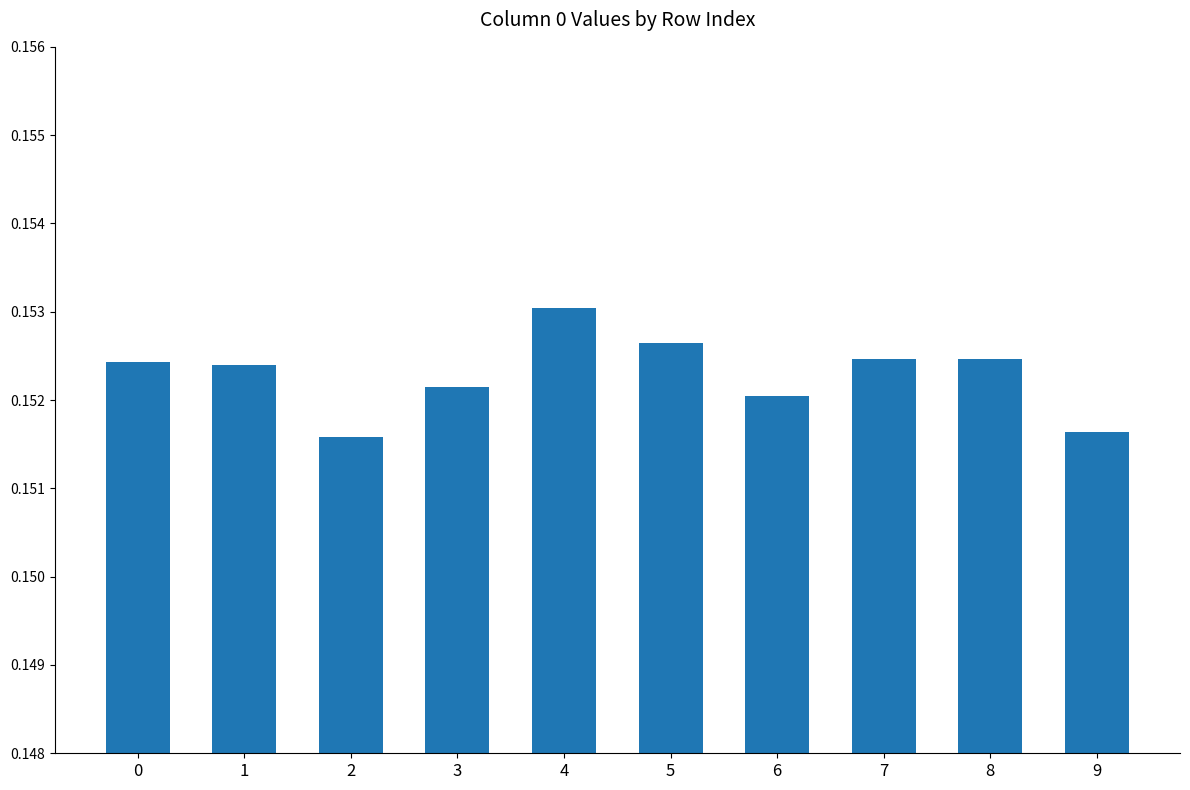

Count the values in the range 0 to 1.

10